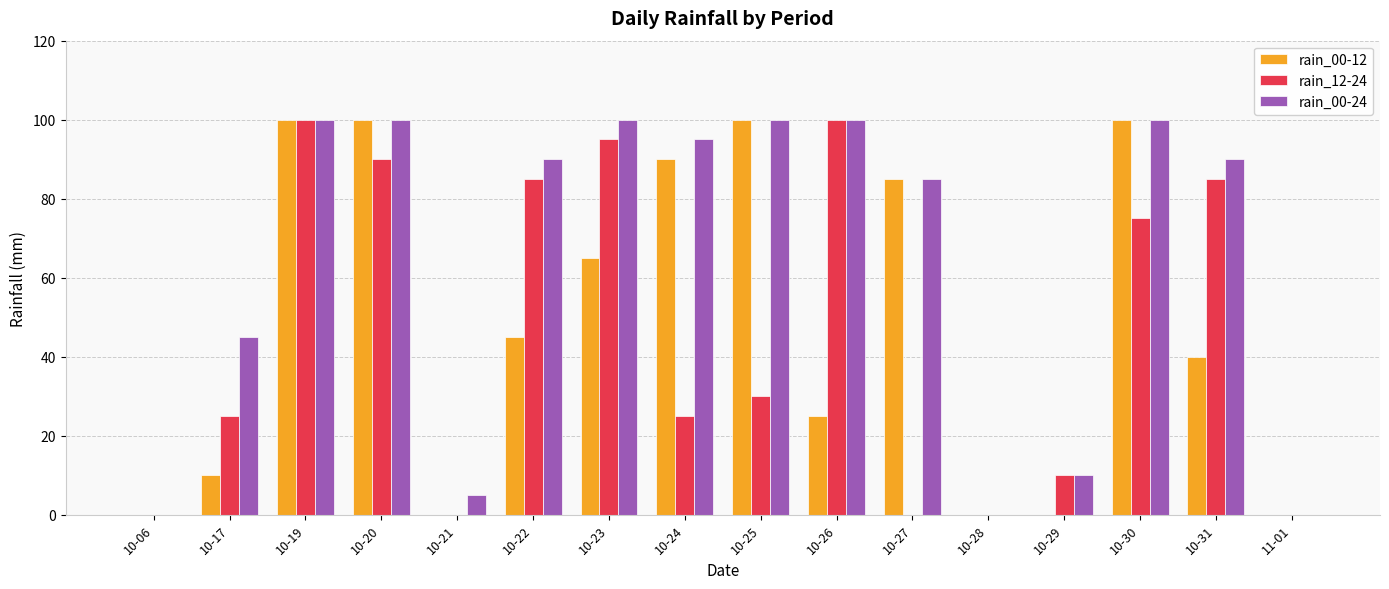

Between 10-20 and 10-25, which series saw the biggest shift?

rain_12-24